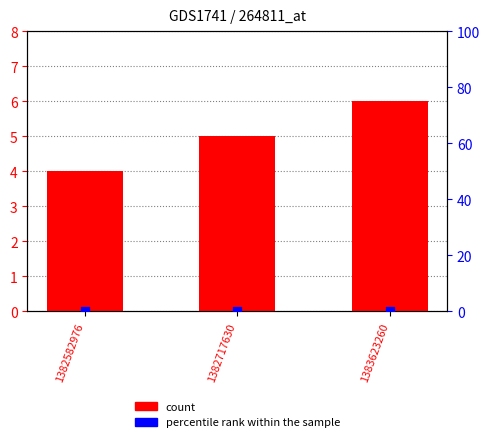

Which series has the largest Y range (max minus min)?

count